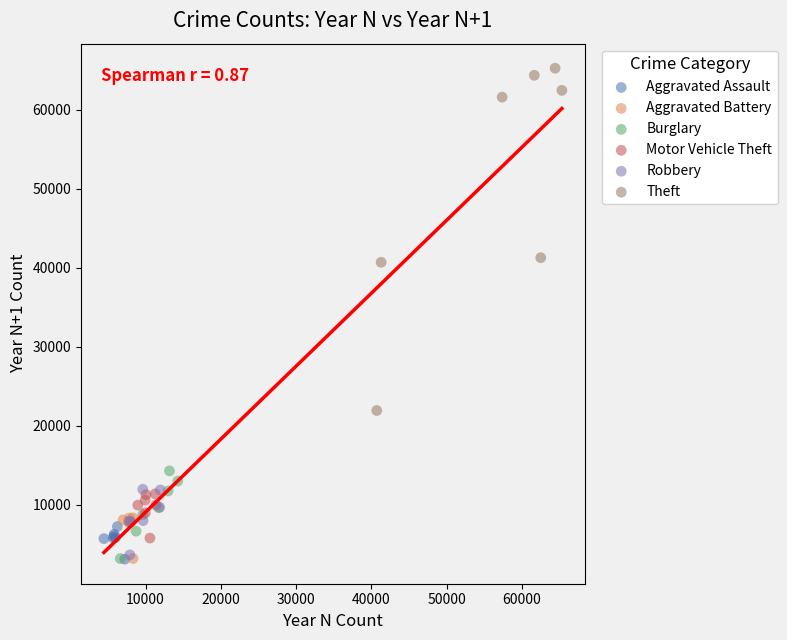

Which series has the widest spread of Y values?

Theft